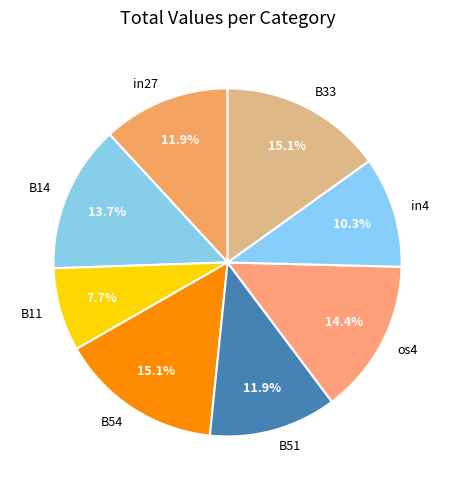

How many slices are in this pie chart?

8